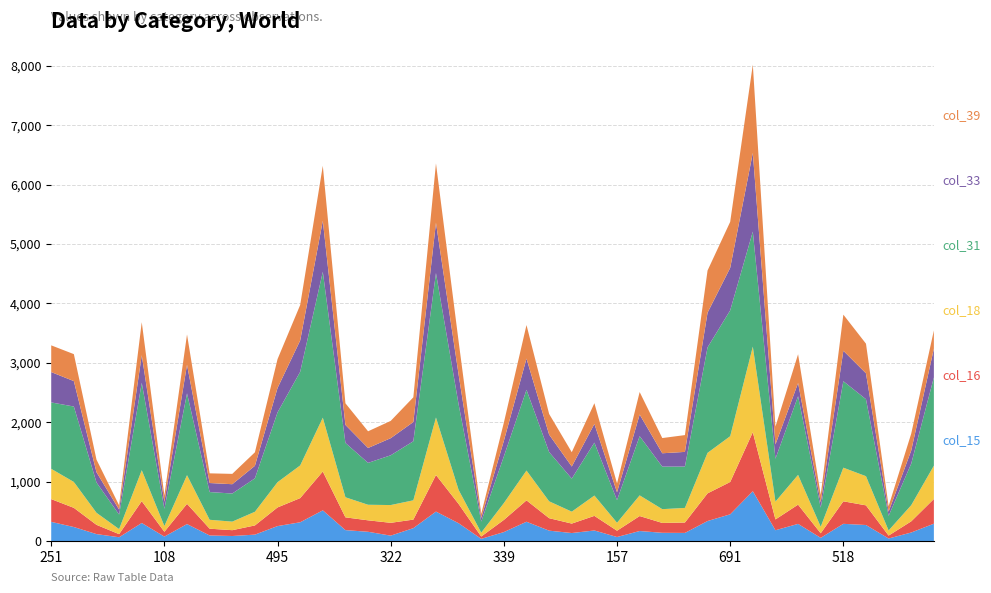

Reading left to right, what are all the values shown in this chart?

col_15: 251=322	441=235	238=116	95=63	515=303	108=74	494=285	183=93	187=84	281=107	495=251	503=315	826=516	410=183	325=155	322=90	383=216	793=495	510=299	68=36	339=150	488=324	344=174	199=134	381=177	157=67	368=168	278=138	292=136	634=336	691=449	1118=838	230=181	511=288	100=53	518=289	507=269	70=42	239=143	450=291
col_16: 251=383	441=323	238=156	95=52	515=368	108=81	494=341	183=114	187=98	281=155	495=314	503=407	826=654	410=215	325=193	322=216	383=144	793=616	510=325	68=39	339=205	488=360	344=210	199=159	381=246	157=106	368=252	278=166	292=175	634=466	691=544	1118=994	230=182	511=324	100=77	518=379	507=331	70=49	239=188	450=416
col_18: 251=510	441=436	238=203	95=85	515=521	108=97	494=482	183=150	187=144	281=230	495=425	503=550	826=906	410=338	325=262	322=299	383=325	793=968	510=237	68=66	339=283	488=502	344=284	199=201	381=342	157=134	368=348	278=232	292=246	634=682	691=771	1118=1440	230=300	511=501	100=110	518=566	507=491	70=86	239=272	450=561
col_31: 251=1118	441=1270	238=510	95=245	515=1472	108=290	494=1378	183=467	187=473	281=563	495=1175	503=1576	826=2456	410=915	325=705	322=838	383=994	793=2432	510=1440	68=186	339=786	488=1359	344=829	199=556	381=891	157=381	368=997	278=716	292=696	634=1776	691=2119	1118=1937	230=722	511=1325	100=321	518=1456	507=1296	70=246	239=700	450=1486
col_33: 251=511	441=428	238=173	95=83	515=464	108=117	494=481	183=152	187=157	281=211	495=411	503=528	826=859	410=303	325=251	322=288	383=324	793=847	510=501	68=62	339=263	488=526	344=294	199=204	381=315	157=132	368=364	278=225	292=247	634=584	691=716	1118=1325	230=240	511=222	100=90	518=513	507=436	70=71	239=221	450=484
col_39: 251=450	441=454	238=212	95=72	515=556	108=109	494=510	183=163	187=174	281=227	495=486	503=597	826=926	410=364	325=281	322=291	383=416	793=999	510=561	68=69	339=306	488=565	344=348	199=241	381=349	157=149	368=379	278=256	292=283	634=710	691=774	1118=1486	230=301	511=484	100=125	518=608	507=499	70=92	239=285	450=307